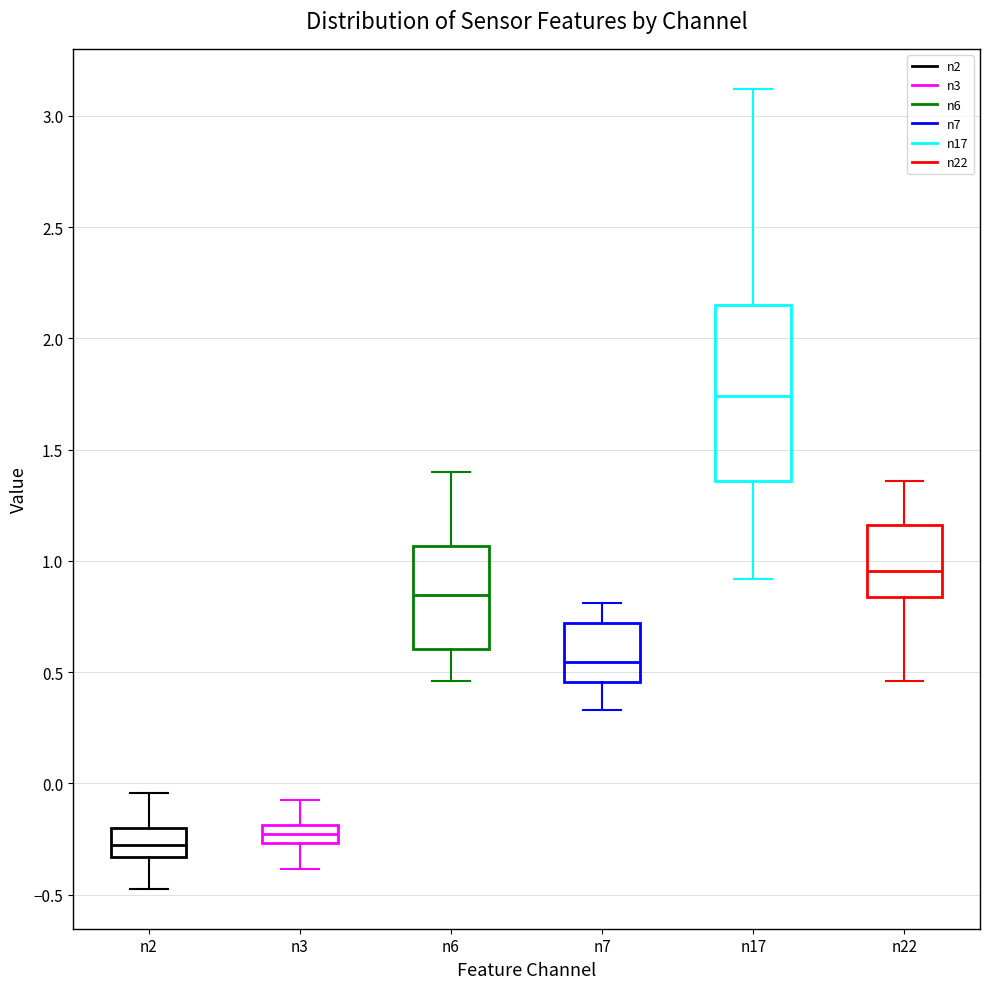

Reading left to right, read every box against the y-axis: the position of its median line, the range the box covers, and the ends of its whiskers. The values are not printed on the chart, so give them approximately, as read against the axis.

n2: median -0.30, box -0.35 to -0.20, whiskers -0.45 to -0.05
n3: median -0.25 (inside the box), box -0.25 to -0.20, whiskers -0.40 to -0.10
n6: median 0.85, box 0.60 to 1.05, whiskers 0.45 to 1.40
n7: median 0.55, box 0.45 to 0.70, whiskers 0.35 to 0.80
n17: median 1.75, box 1.35 to 2.15, whiskers 0.90 to 3.10
n22: median 0.95, box 0.85 to 1.15, whiskers 0.45 to 1.35